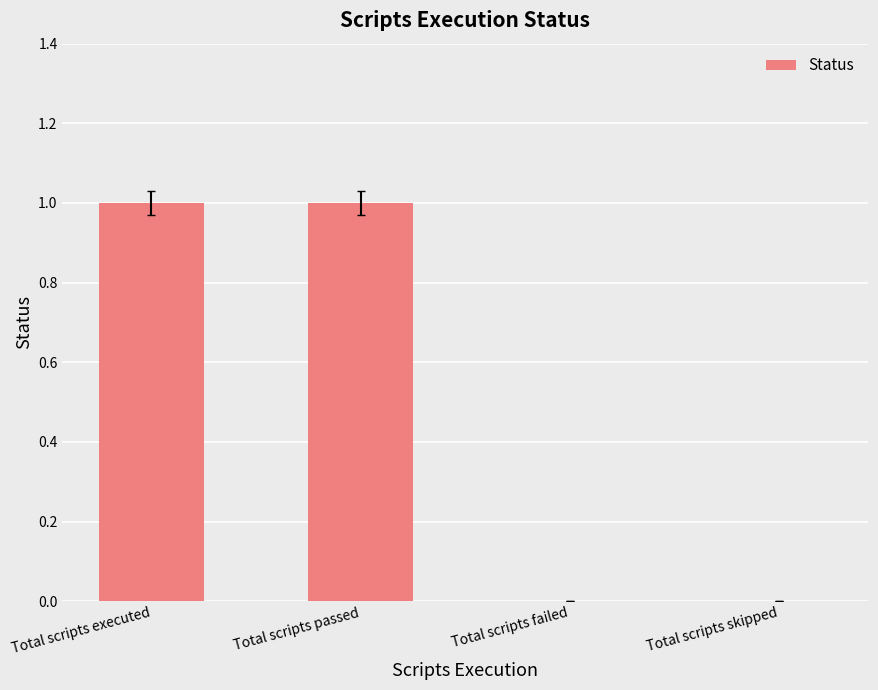

Are the bars grouped side by side (vs. stacked)?

No